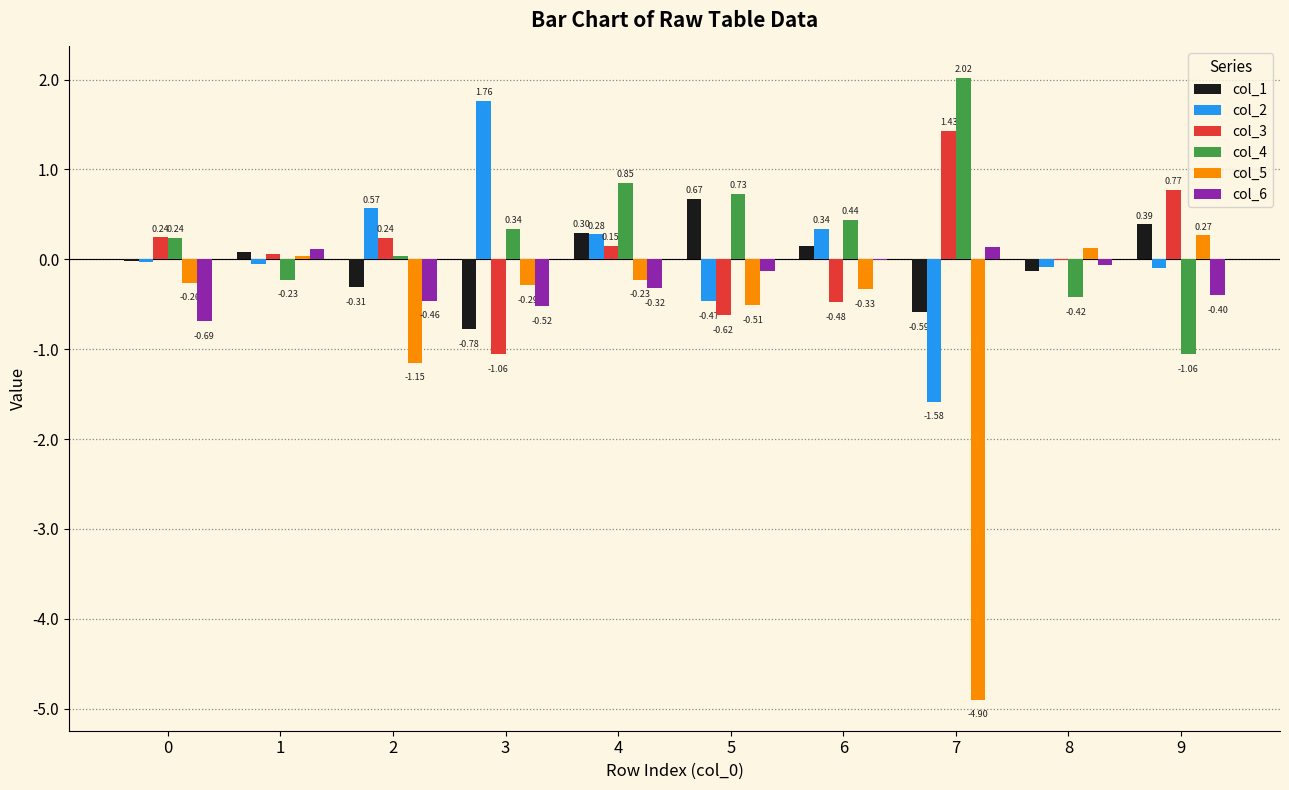

Which series changed the most between 4 and 9?

col_4